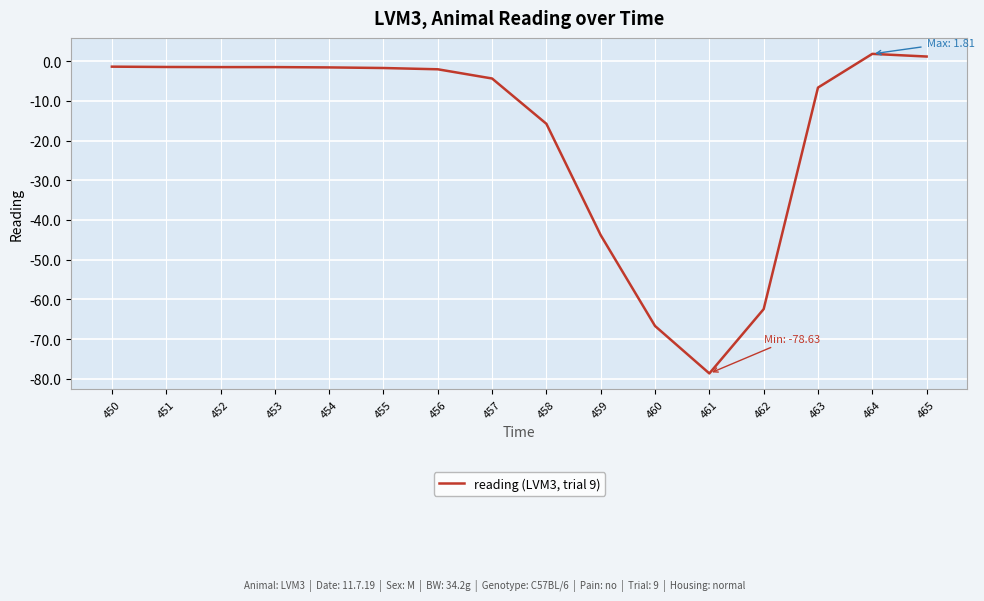

What is the maximum value shown in the chart?

1.8